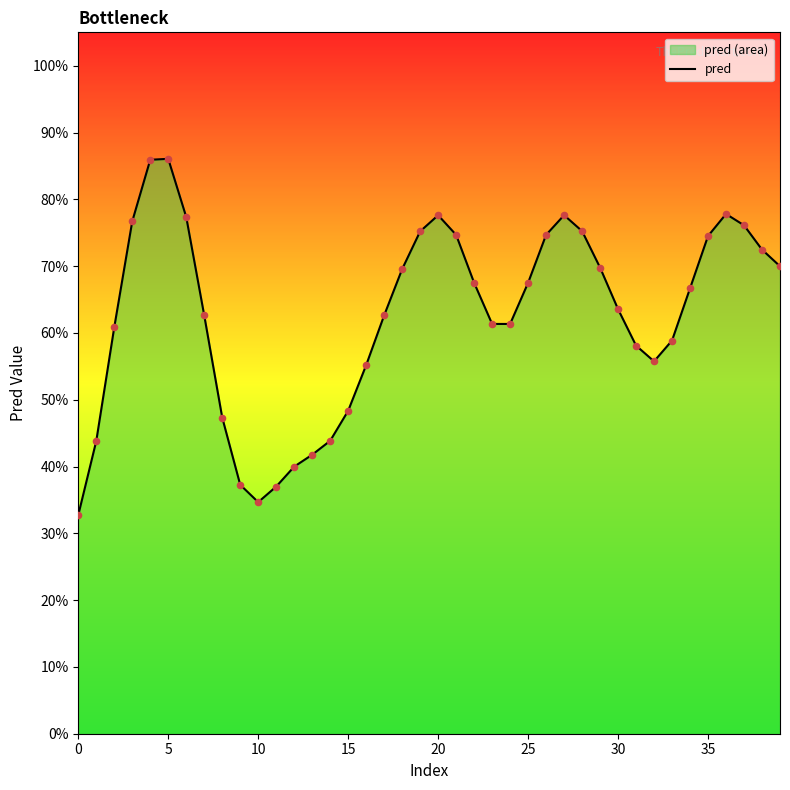

What is the change in value from 9 to 35?

+0.4